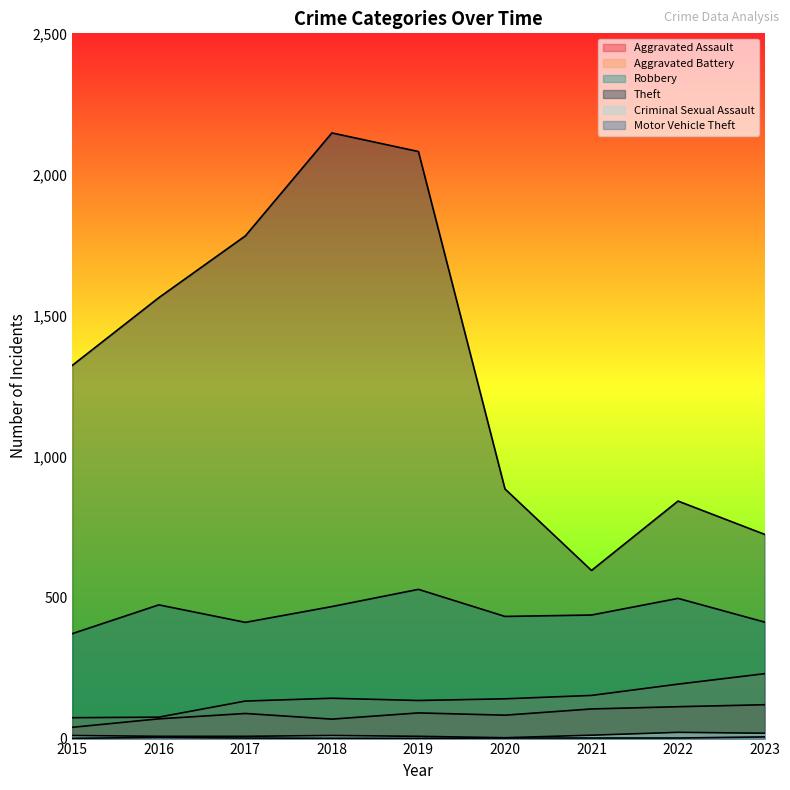

At which label does Theft reach its peak?

2018